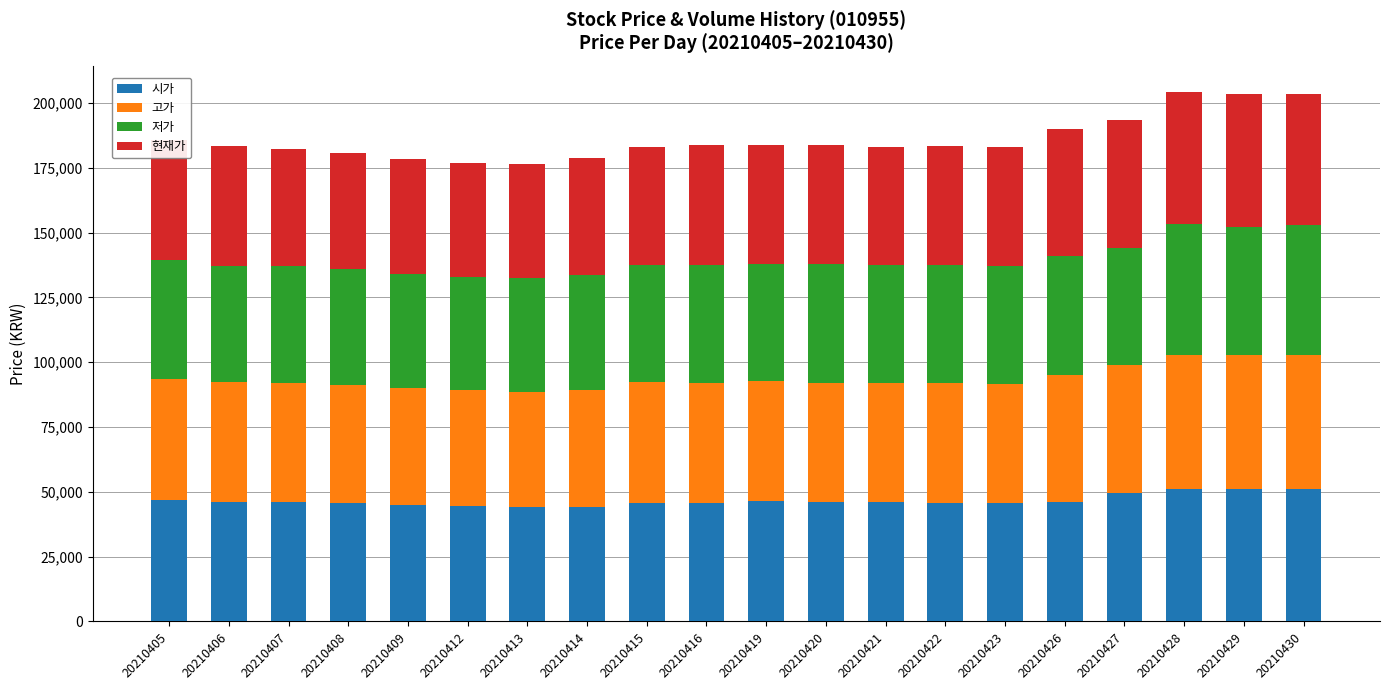

What is the total value across all series at 20210428?

204100